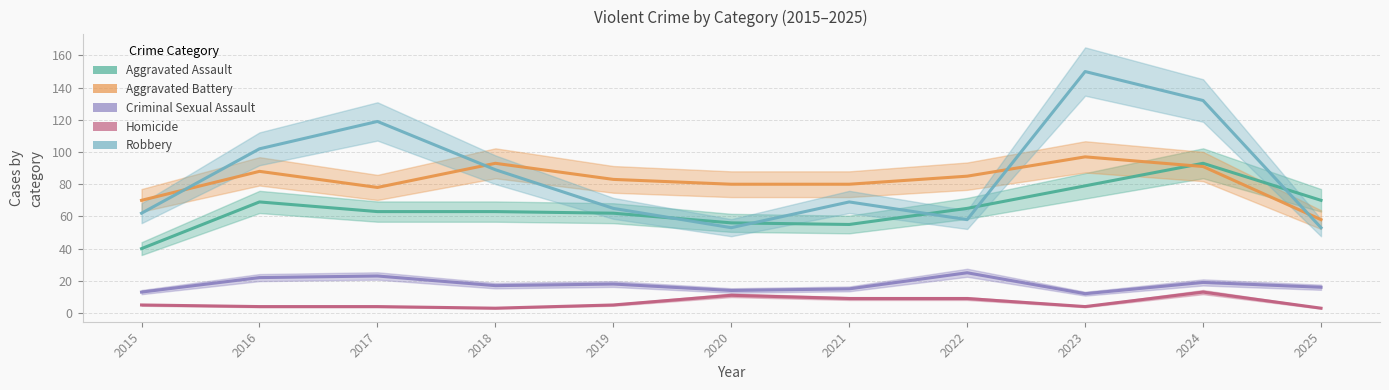

The value of Criminal Sexual Assault at 2017 is 23. True or false?

True